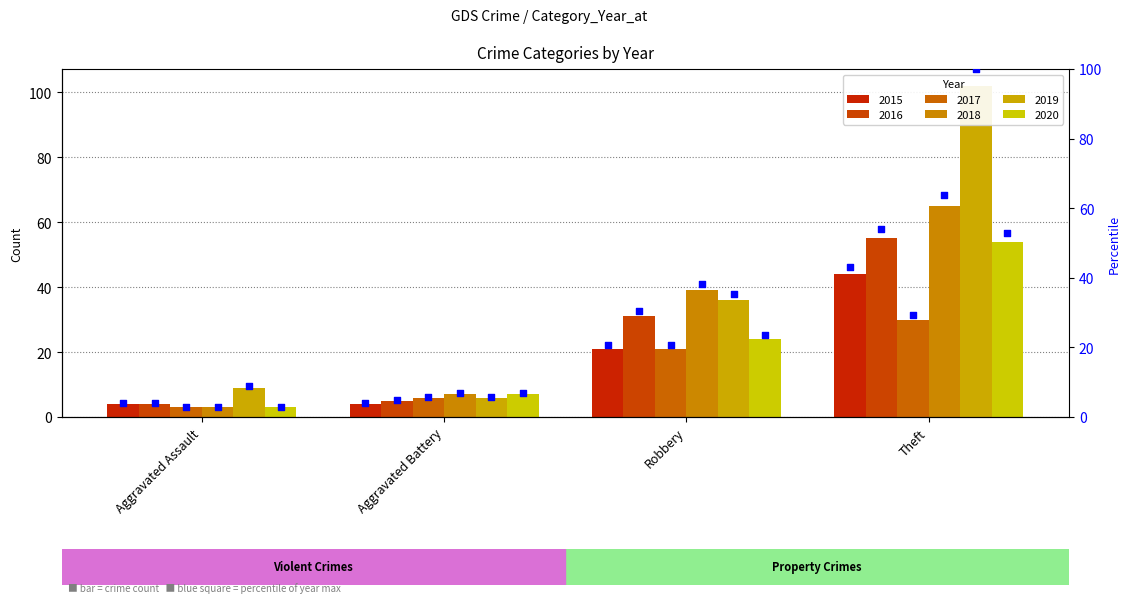

Between Robbery and Aggravated Assault, which is larger?

Robbery